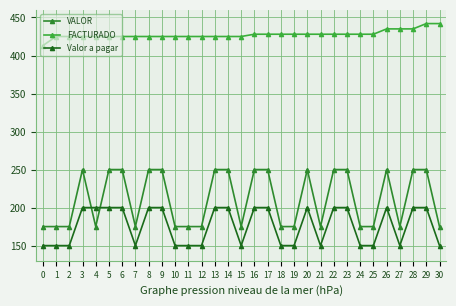

What is the sum of the Valor a pagar values at 25 and 8?

350